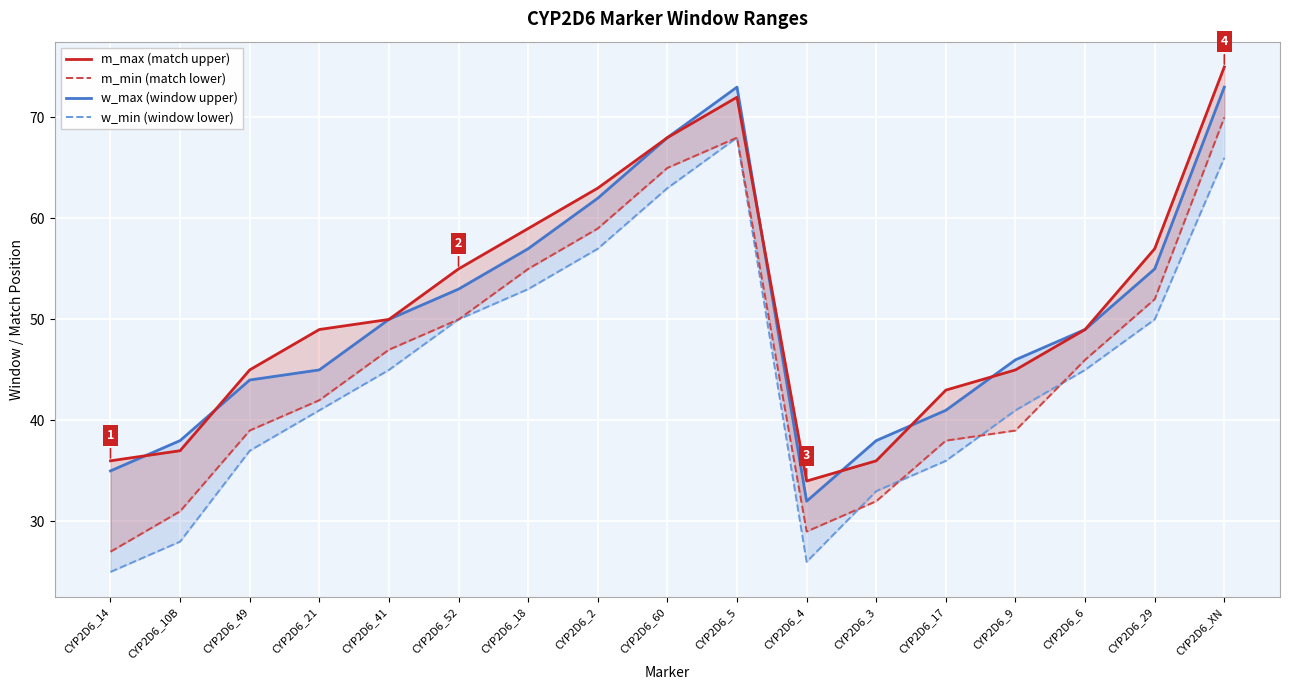

What is the difference between the maximum and second lowest values in the w_min (window lower) series?

42